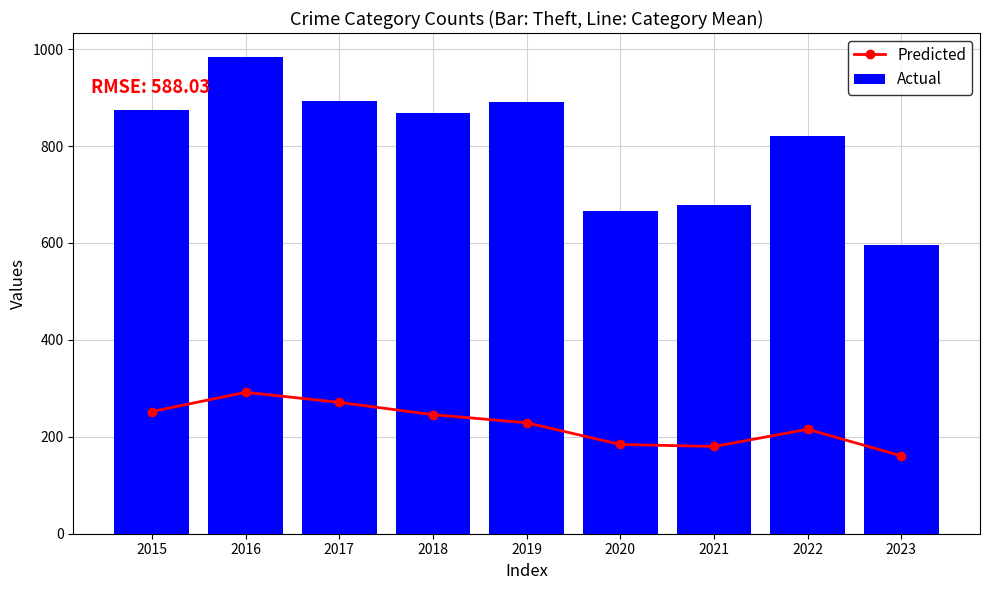

Reading left to right, extract all data points from this chart.

Predicted: 2015=252.2	2016=291.8	2017=271.0	2018=245.7	2019=229.0	2020=184.2	2021=180.0	2022=215.5	2023=160.7
Actual: 2015=874.0	2016=984.0	2017=892.0	2018=868.0	2019=891.0	2020=666.0	2021=678.0	2022=820.0	2023=596.0